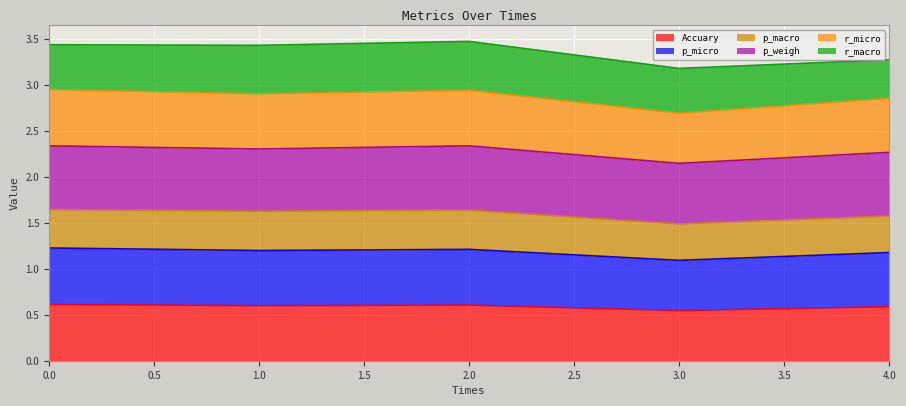

True or false: Accuary and p_micro cross at least once.

False